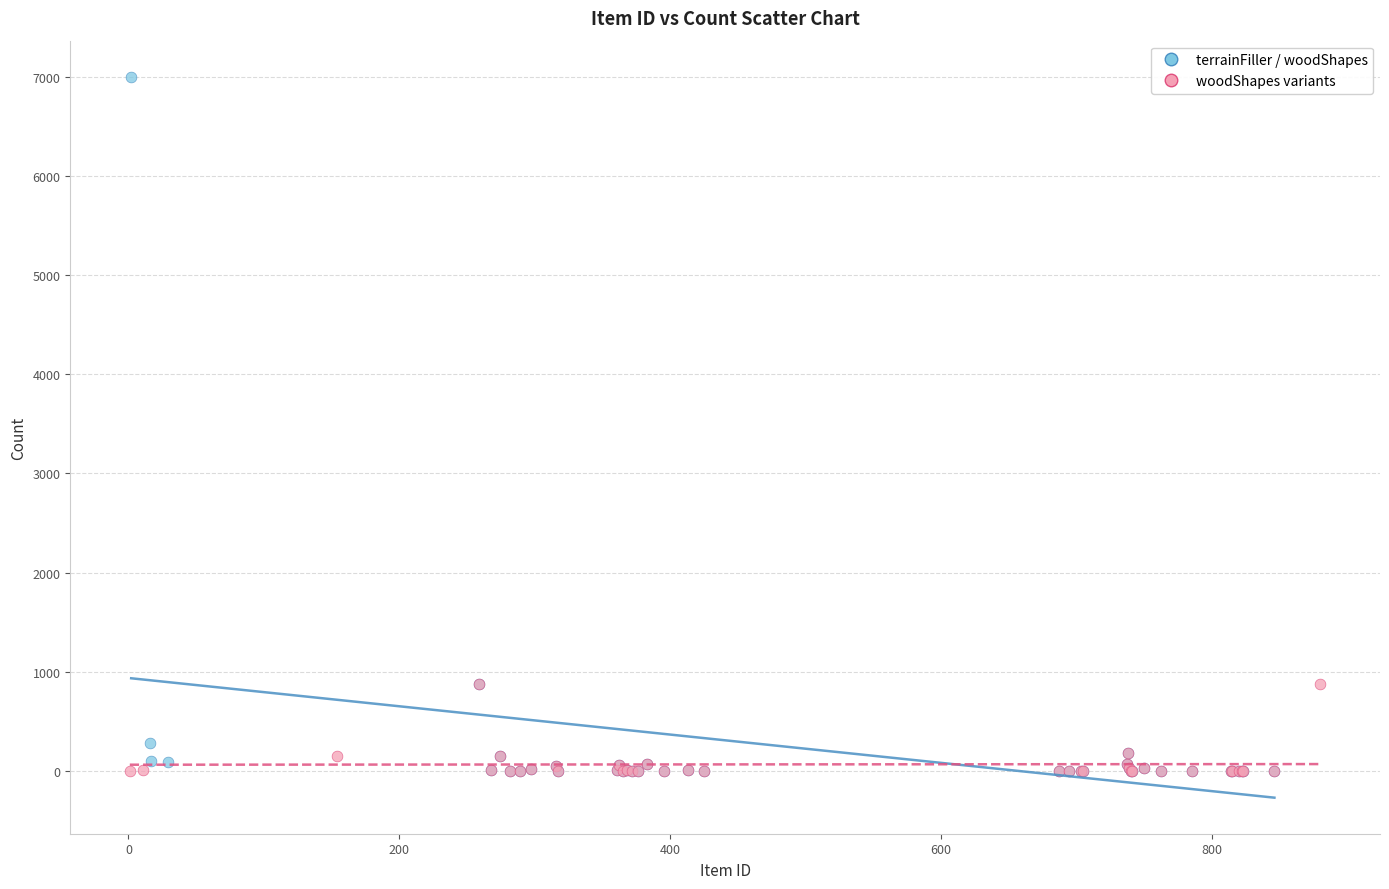

Which series reaches the maximum Y coordinate?

terrainFiller / woodShapes